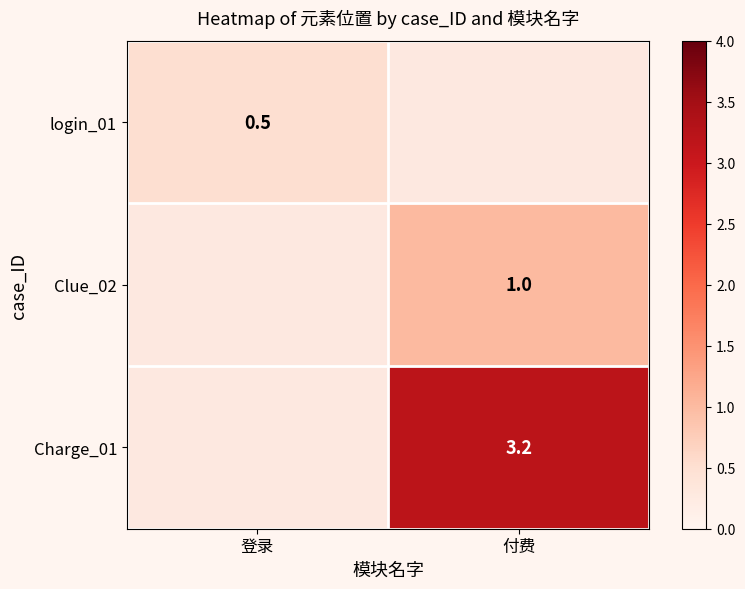

The value of Clue_02 at 付费 is 1.0. True or false?

True